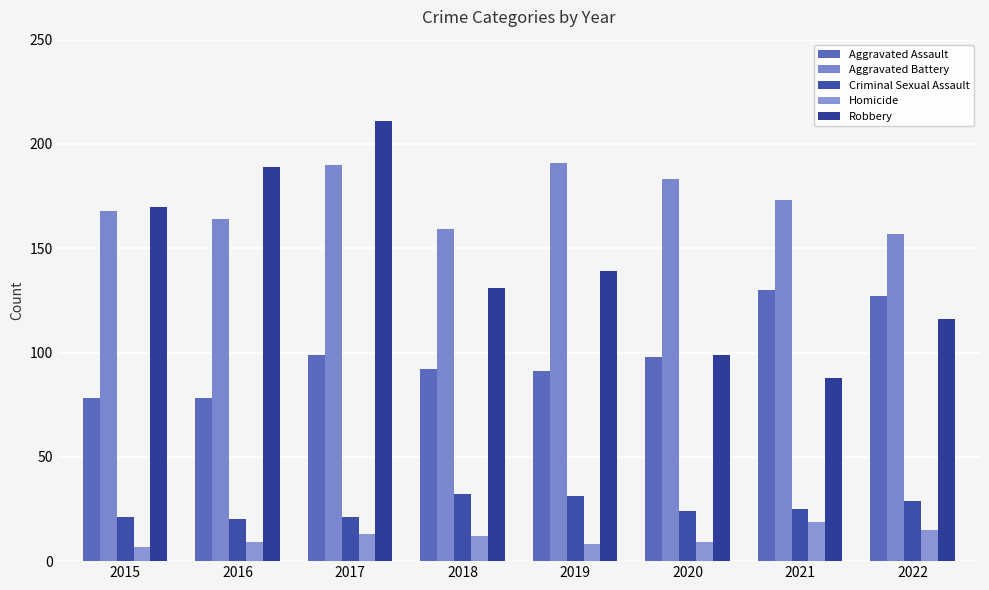

The value of Criminal Sexual Assault at 2015 is 9. True or false?

False